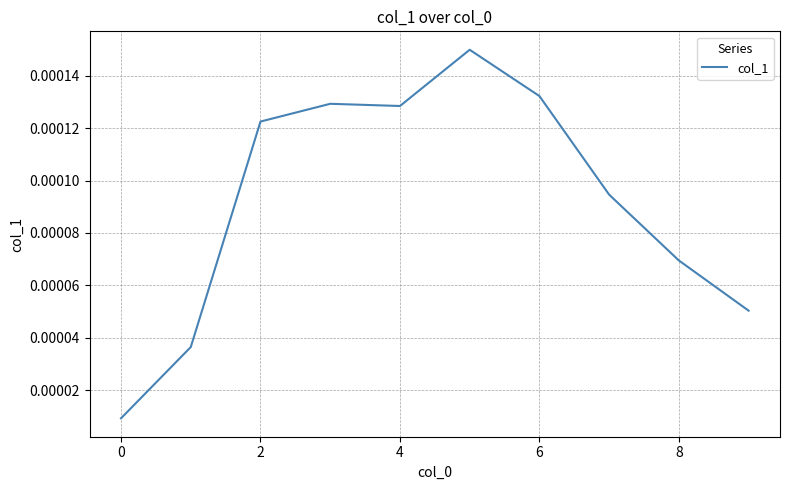

How many categories are shown in the chart?

10